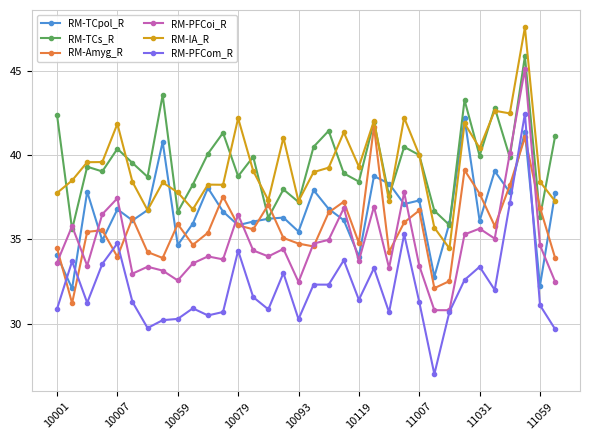

What is the value of the RM-PFCom_R point at the 3rd from the left?

31.2